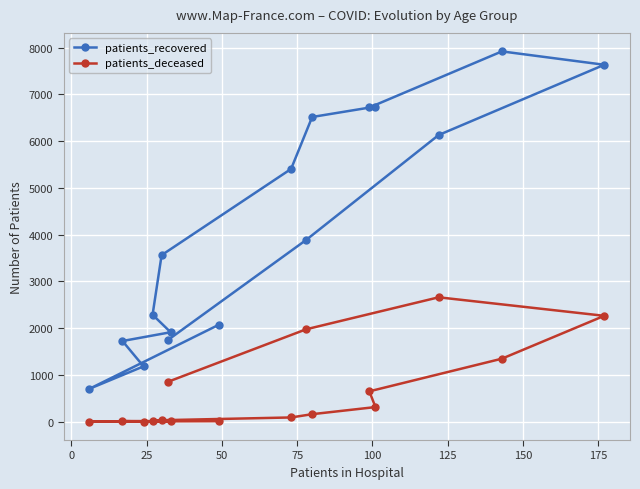

True or false: patients_deceased and patients_recovered intersect in this chart.

False